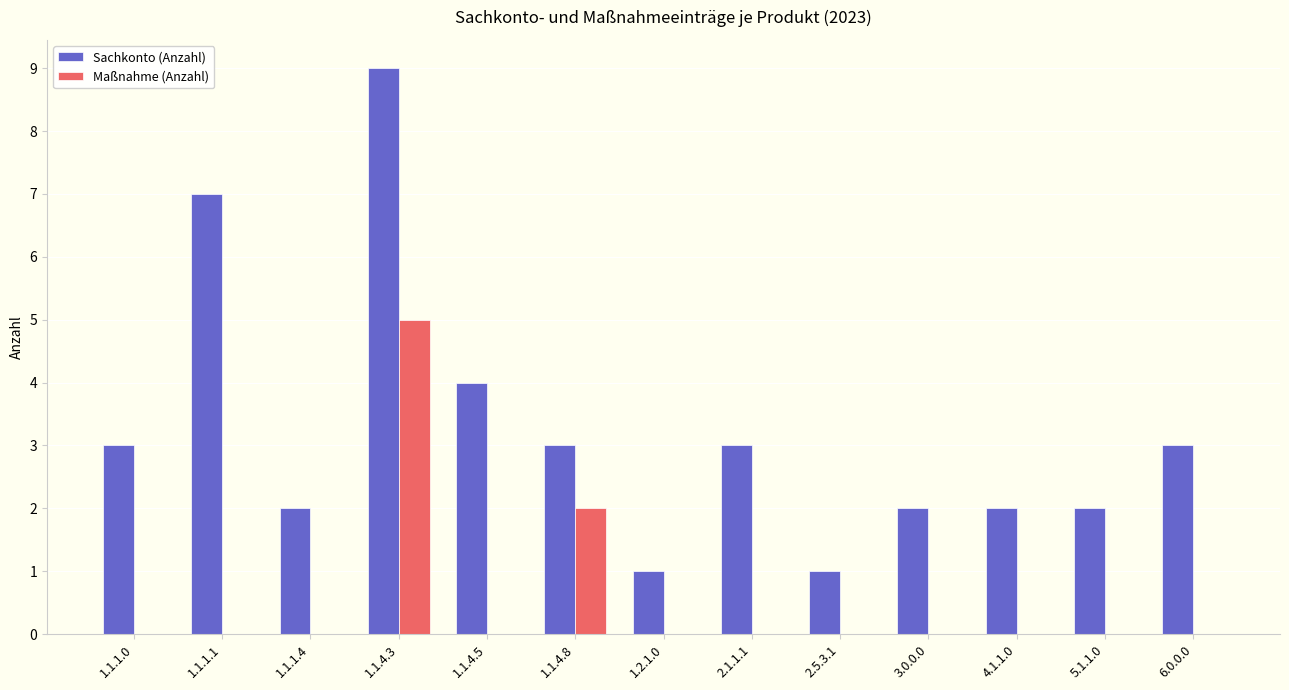

How many series are shown in this chart?

2